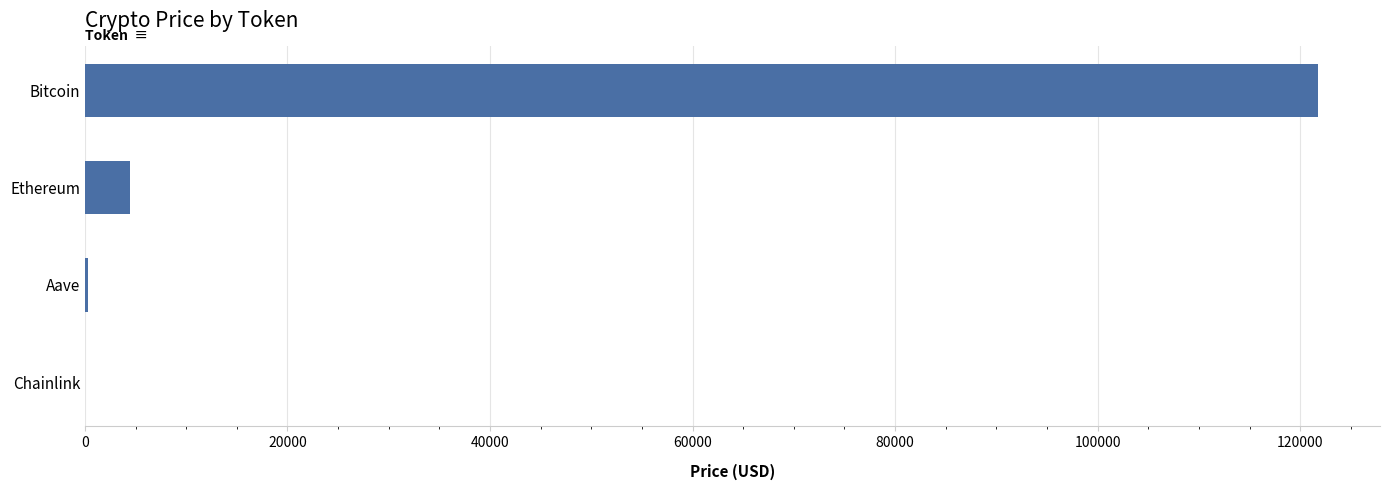

What is the maximum value shown in the chart?

121782.0